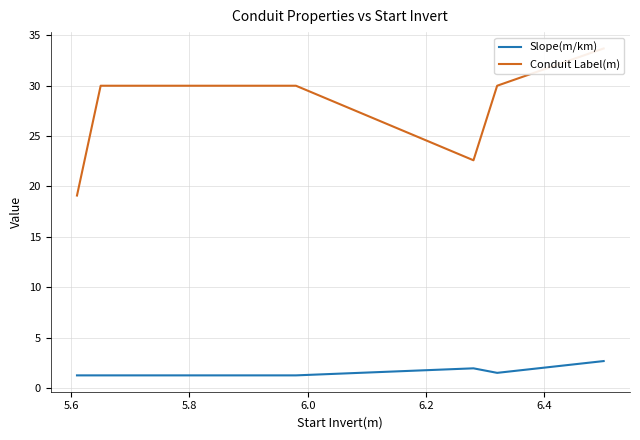

Which series has the largest total across all categories?

Conduit Label(m)